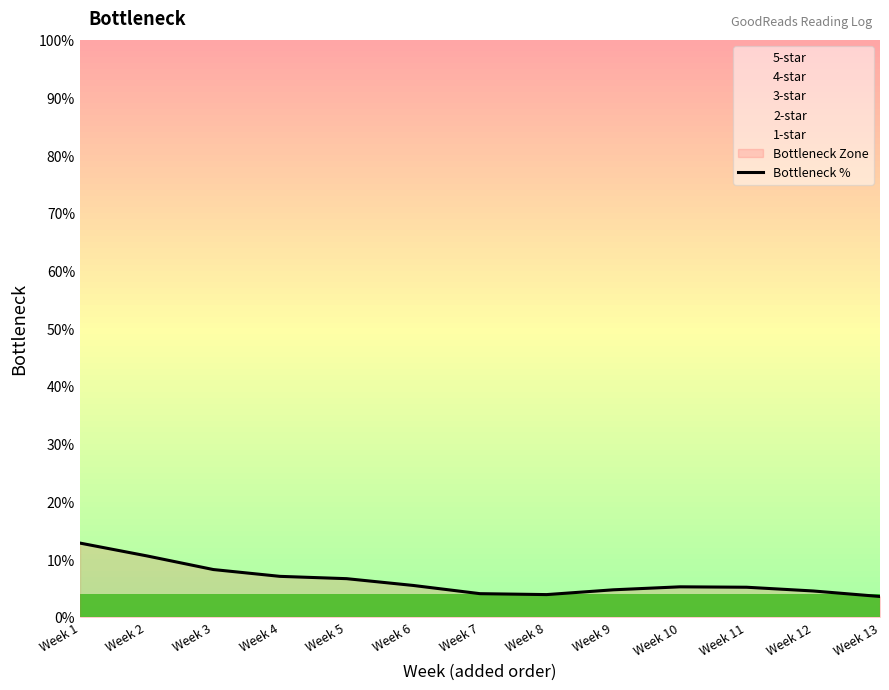

What is the change in value from Week 1 to Week 6?

-7.3